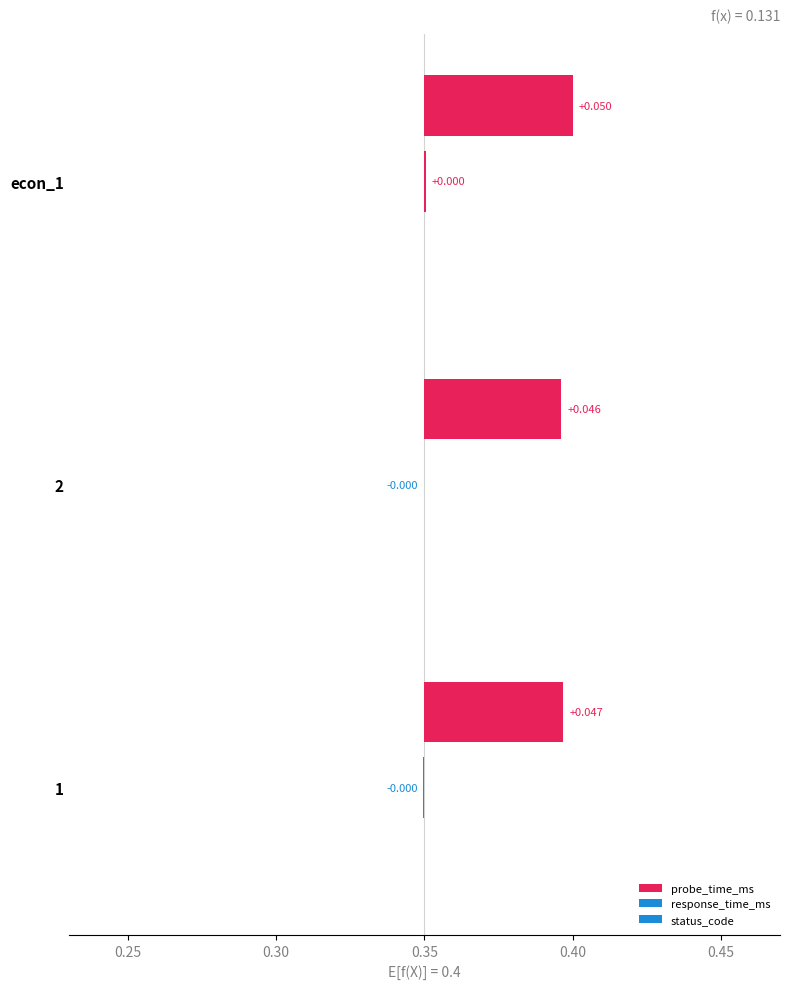

At 0.20, list the series in order from smallest to largest.

response_time_ms, probe_time_ms, status_code